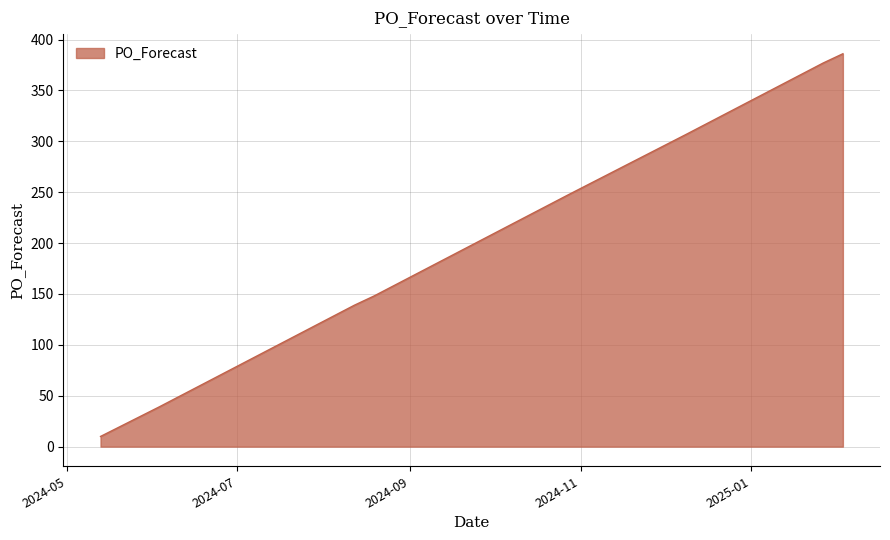

What is the greatest value displayed?

386